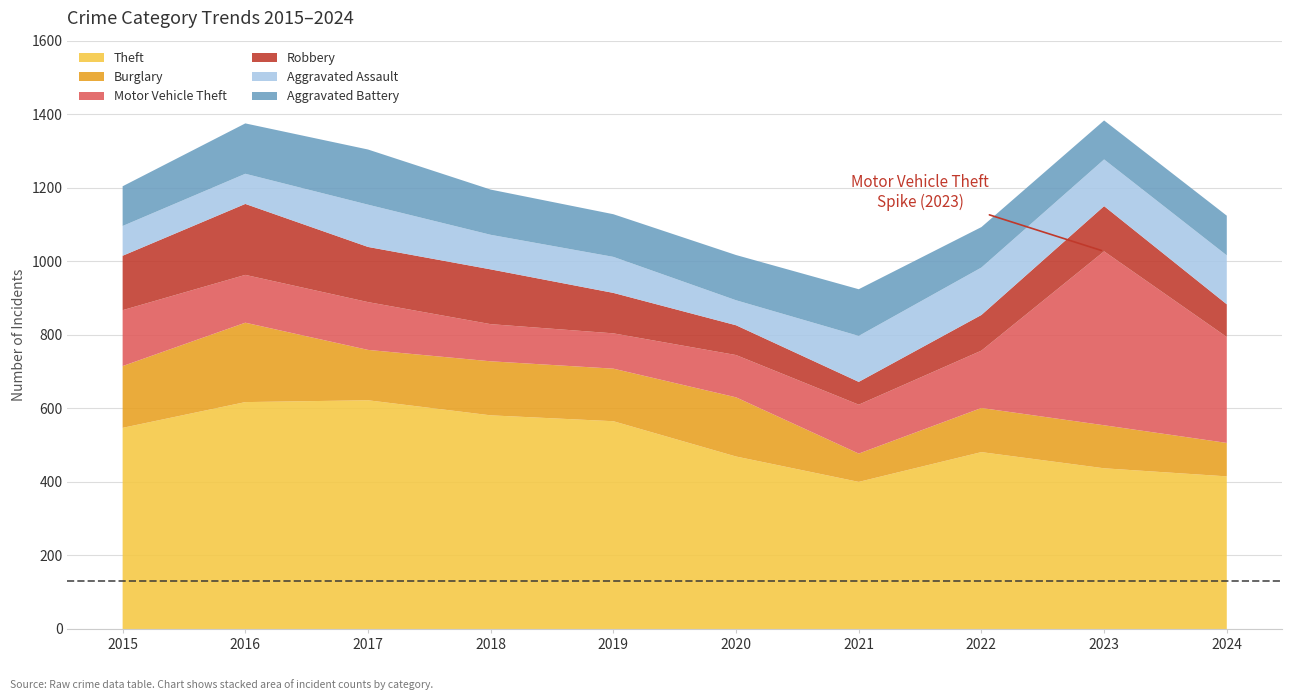

Reading left to right, transcribe all the data shown in this chart.

Theft: 547	617	622	581	565	469	400	481	437	415
Burglary: 168	216	137	147	143	161	77	120	117	91
Motor Vehicle Theft: 152	130	130	101	96	115	133	156	473	288
Robbery: 148	193	150	149	110	81	62	97	123	89
Aggravated Assault: 81	82	115	94	98	68	125	129	127	133
Aggravated Battery: 108	137	150	123	116	123	127	110	106	108